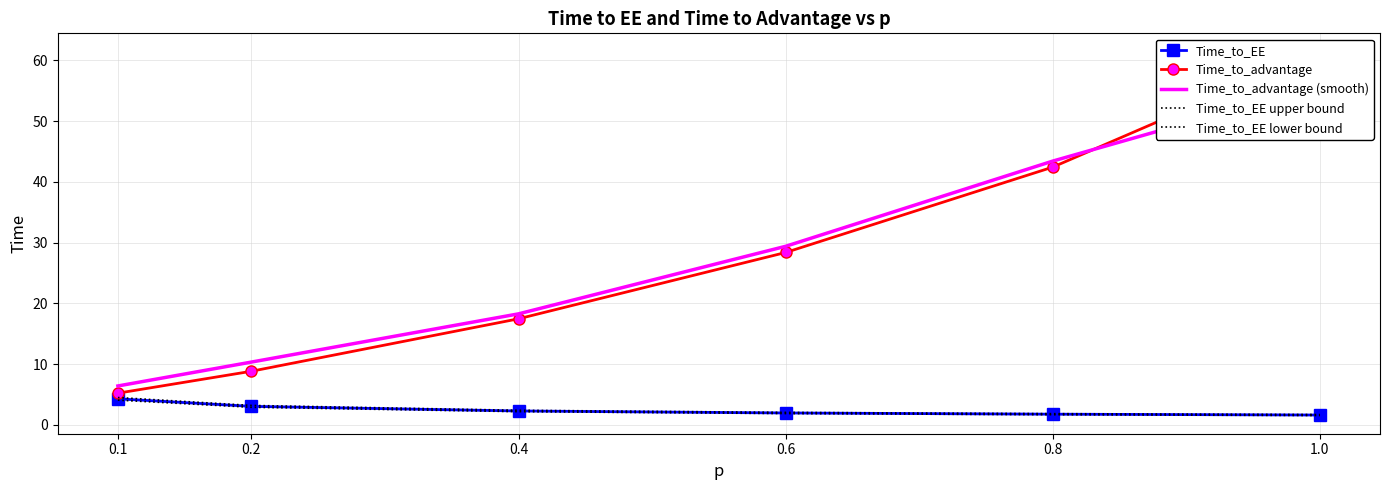

At 0.1, list the series in order from largest to smallest.

Time_to_advantage (smooth), Time_to_advantage, Time_to_EE upper bound, Time_to_EE, Time_to_EE lower bound